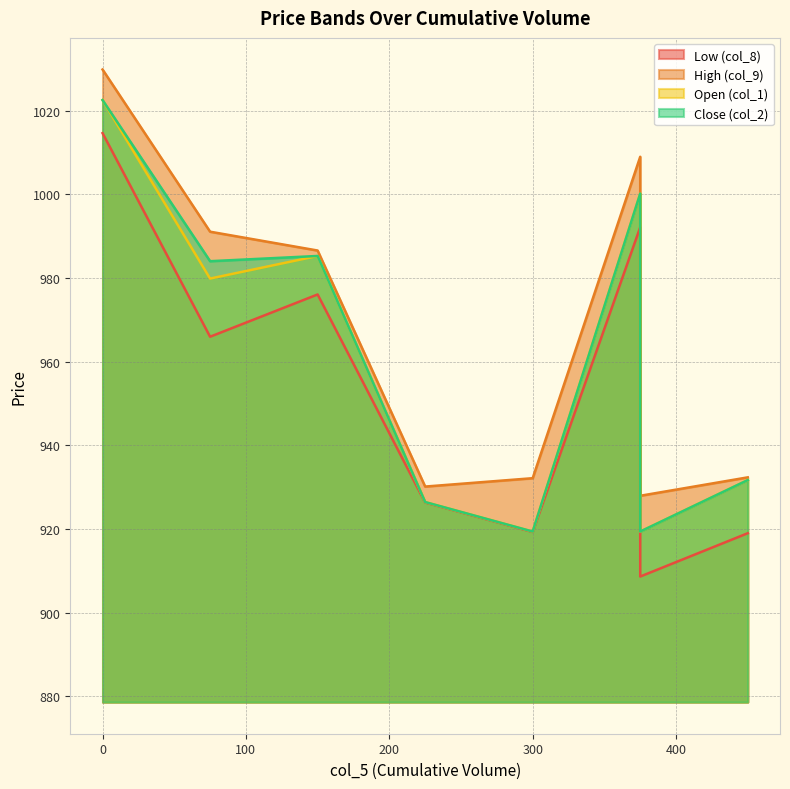

Is it true that col_1 equals 382.8 at 300?

False